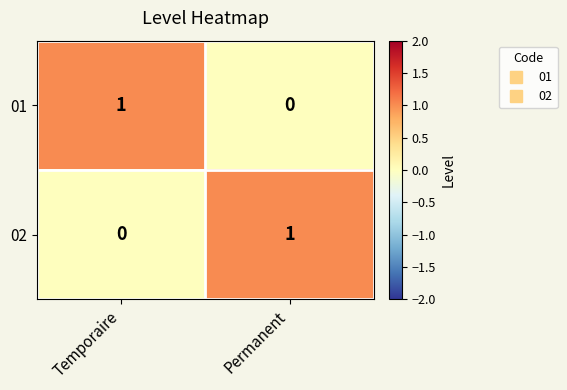

At which label is 02 closest to 0?

Temporaire